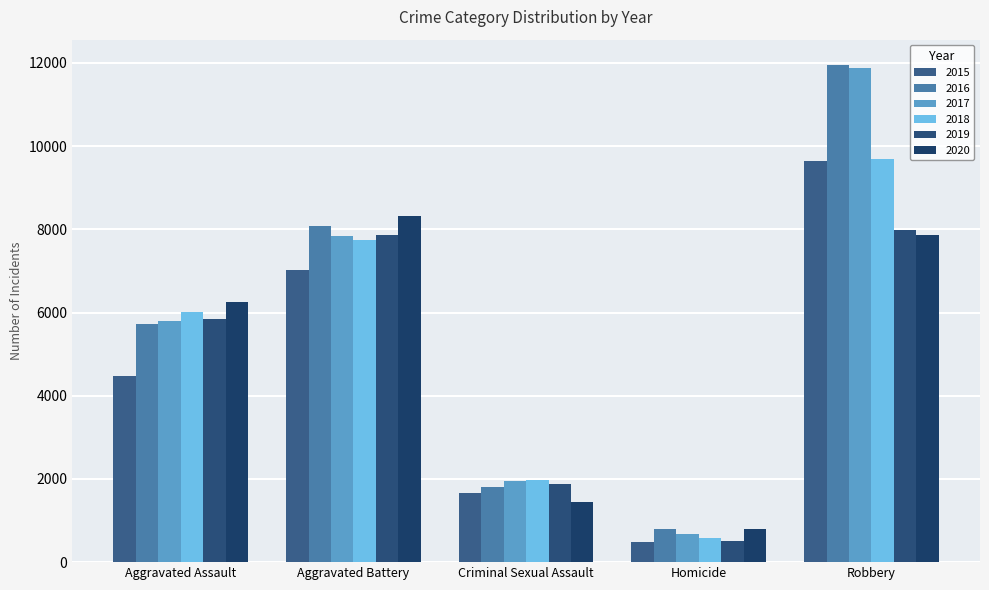

What is the smallest value displayed?

496